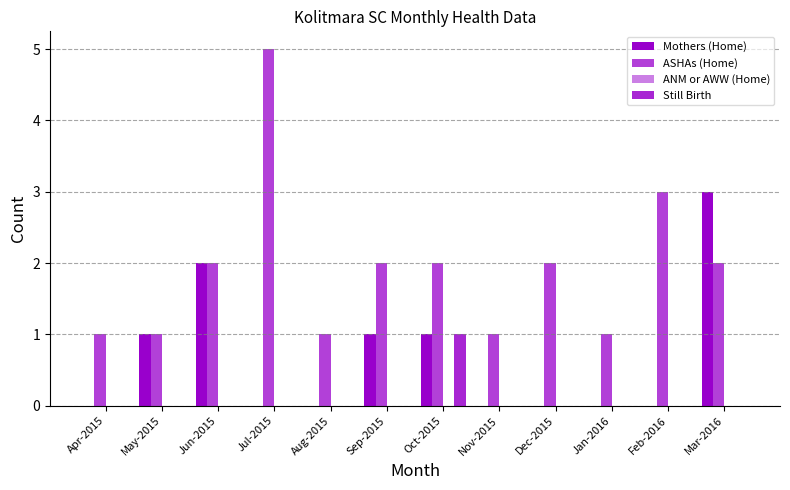

How many groups of bars are there?

12